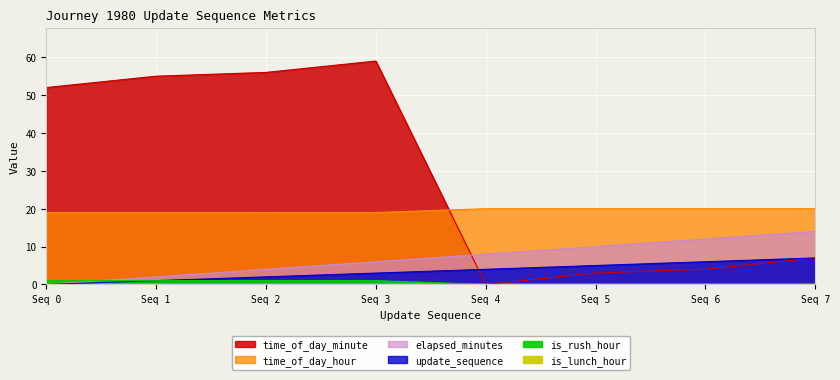

Which category has the highest value across all series?

Seq 3